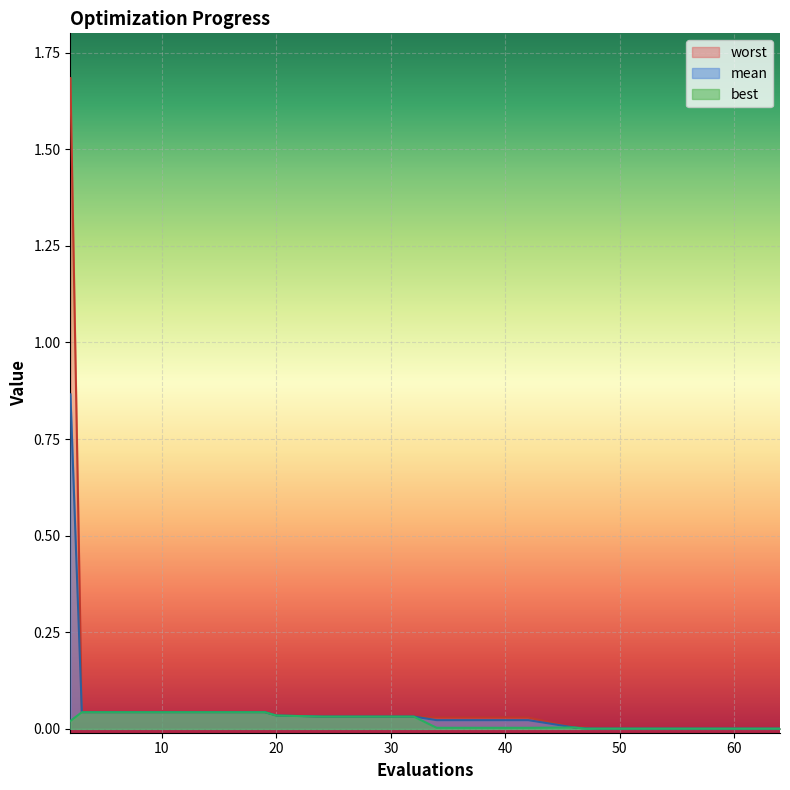

True or false: mean and worst cross at least once.

False